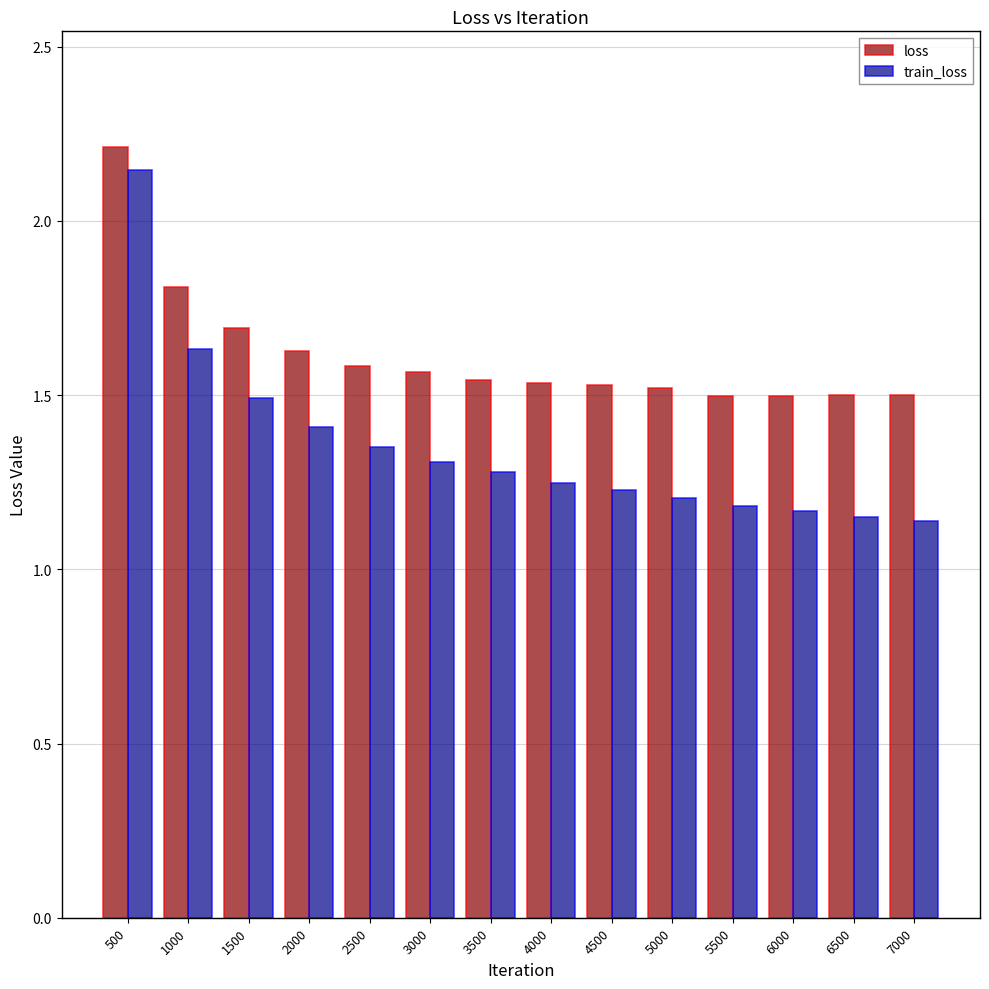

Count the train_loss values in the range 1 to 2.

13